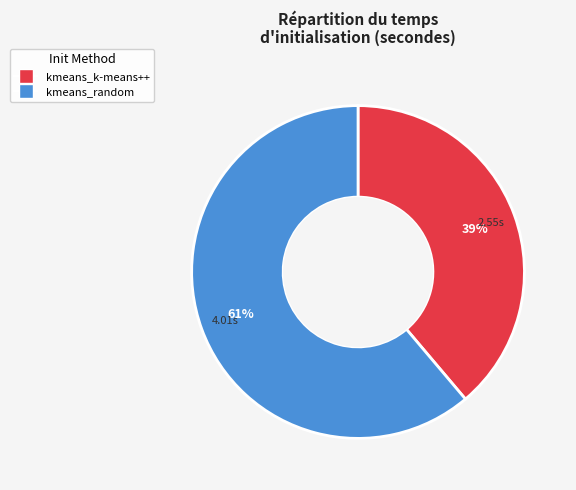

What percentage is the kmeans_random slice, to the nearest percent?

61%